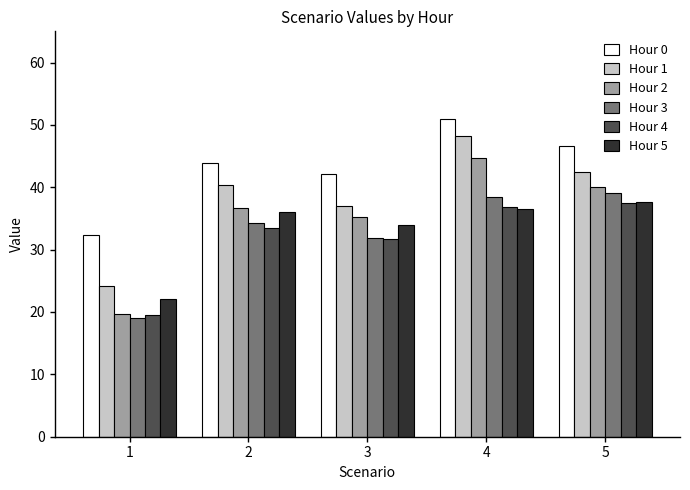

Between 3 and 5, which series saw the biggest shift?

Hour 3